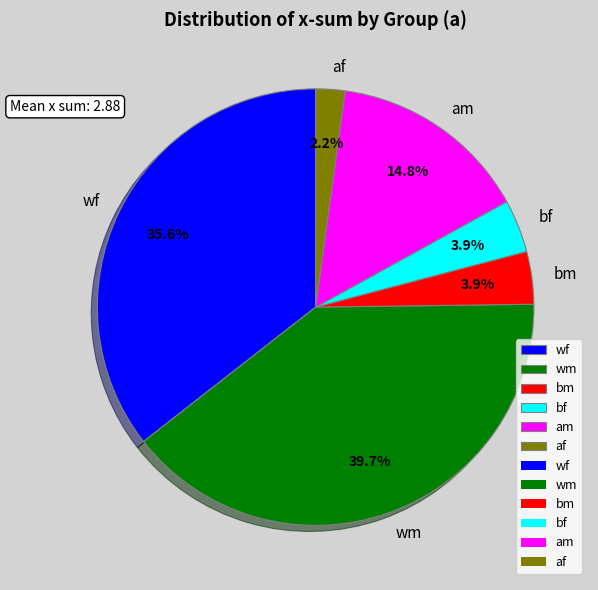

Which has a higher value, af or am?

am